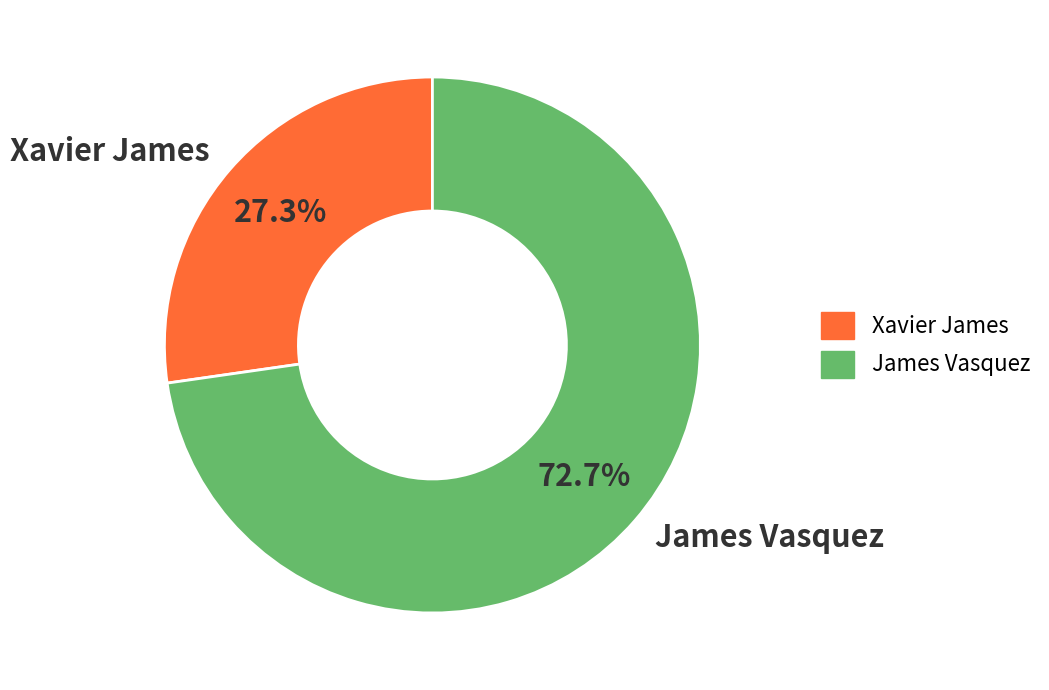

What percentage is the James Vasquez slice, to the nearest percent?

73%